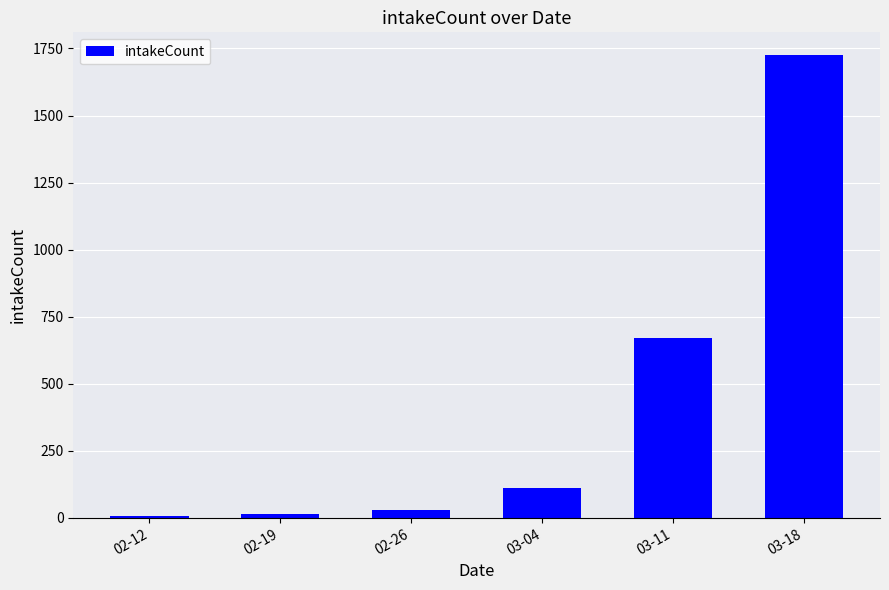

What is the change in value from 02-26 to 03-18?

+1695